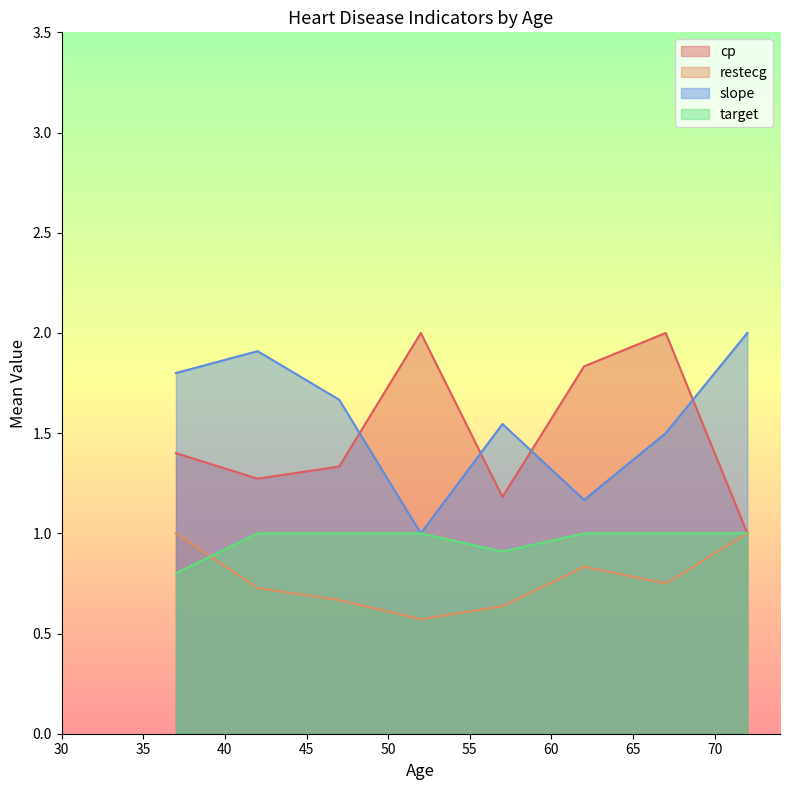

Which series changed the most between 40 and 41?

cp